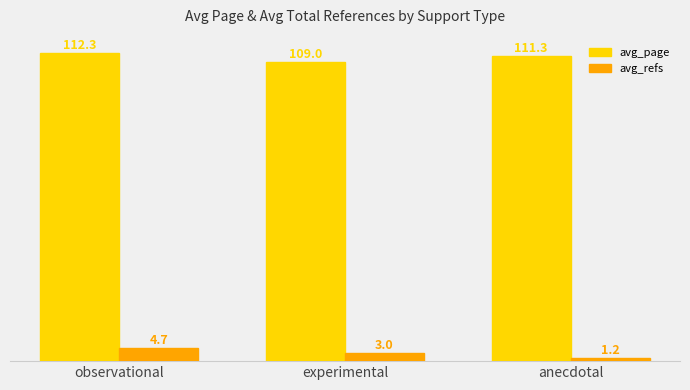

The avg_page series shows 109.0 at experimental. True or false?

True